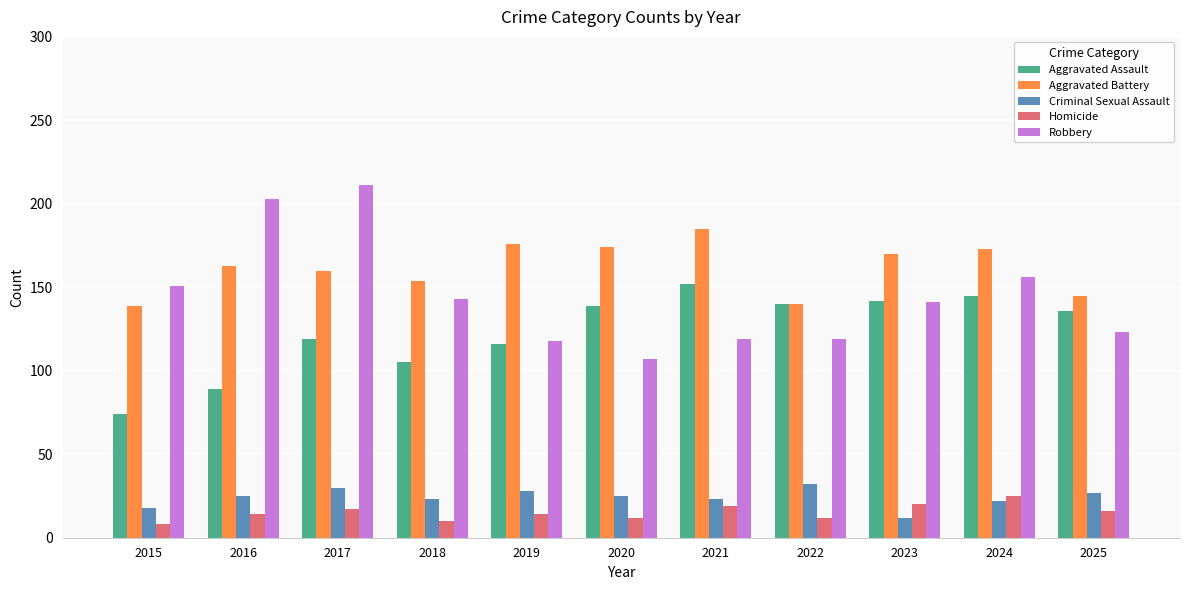

Between 2024 and 2025, which series saw the biggest shift?

Robbery